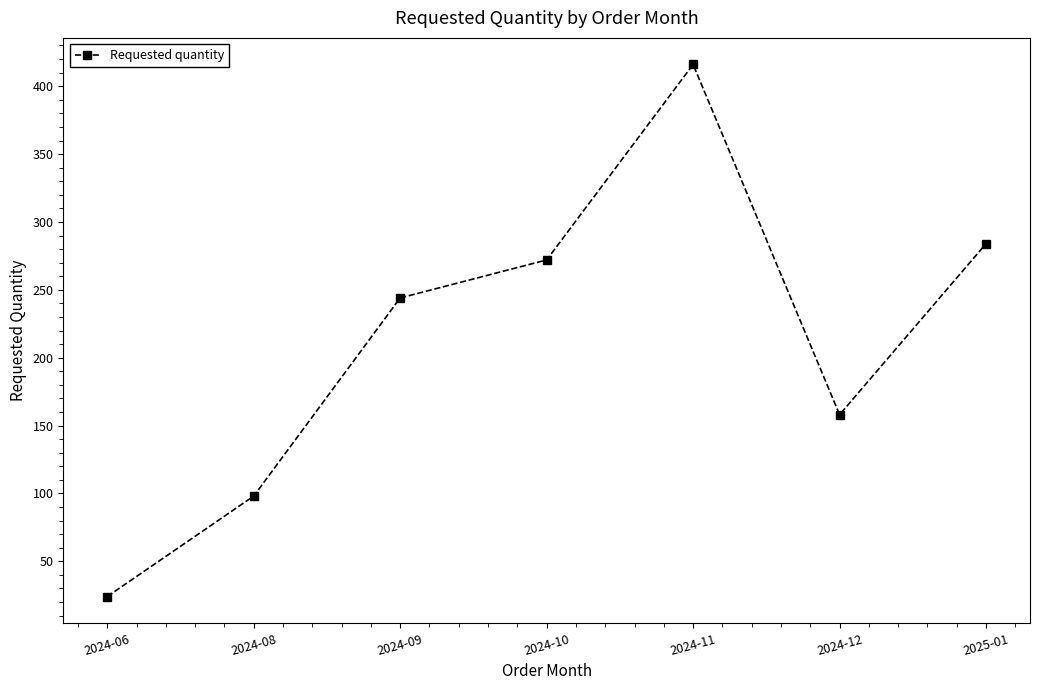

Where is the first local minimum?

2024-12